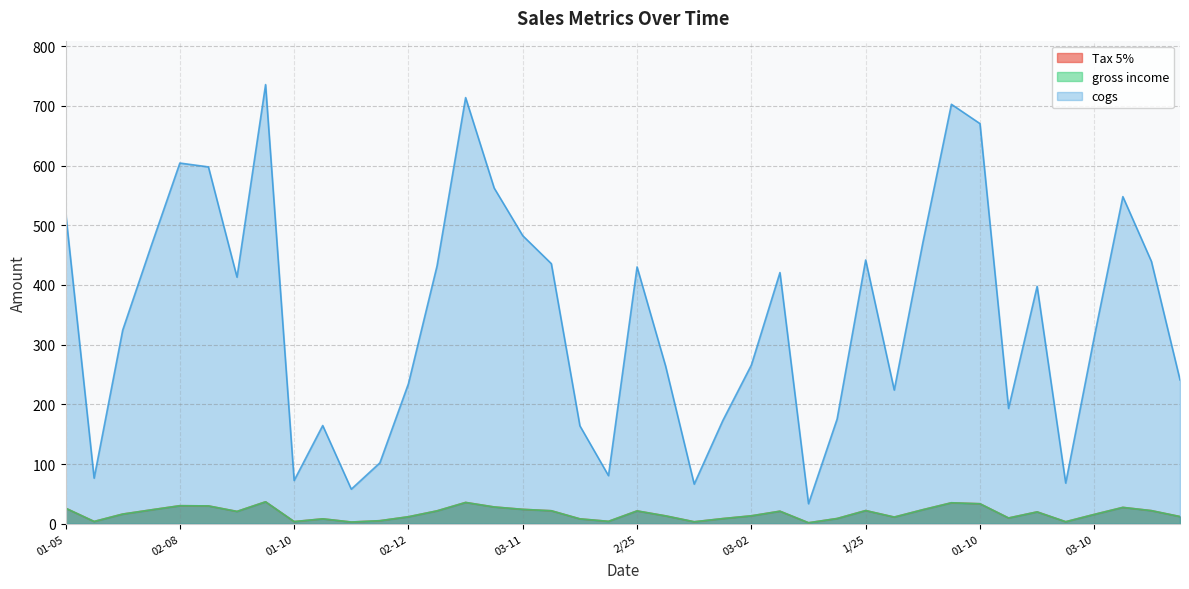

What is the total value across all series at 3/23?

483.3